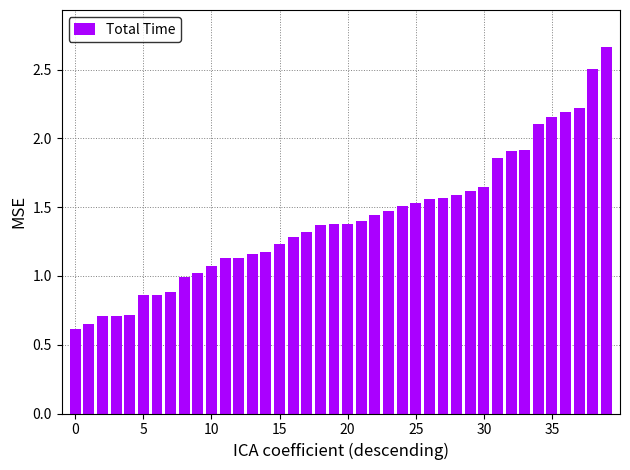

What is the sum of all values?

56.5